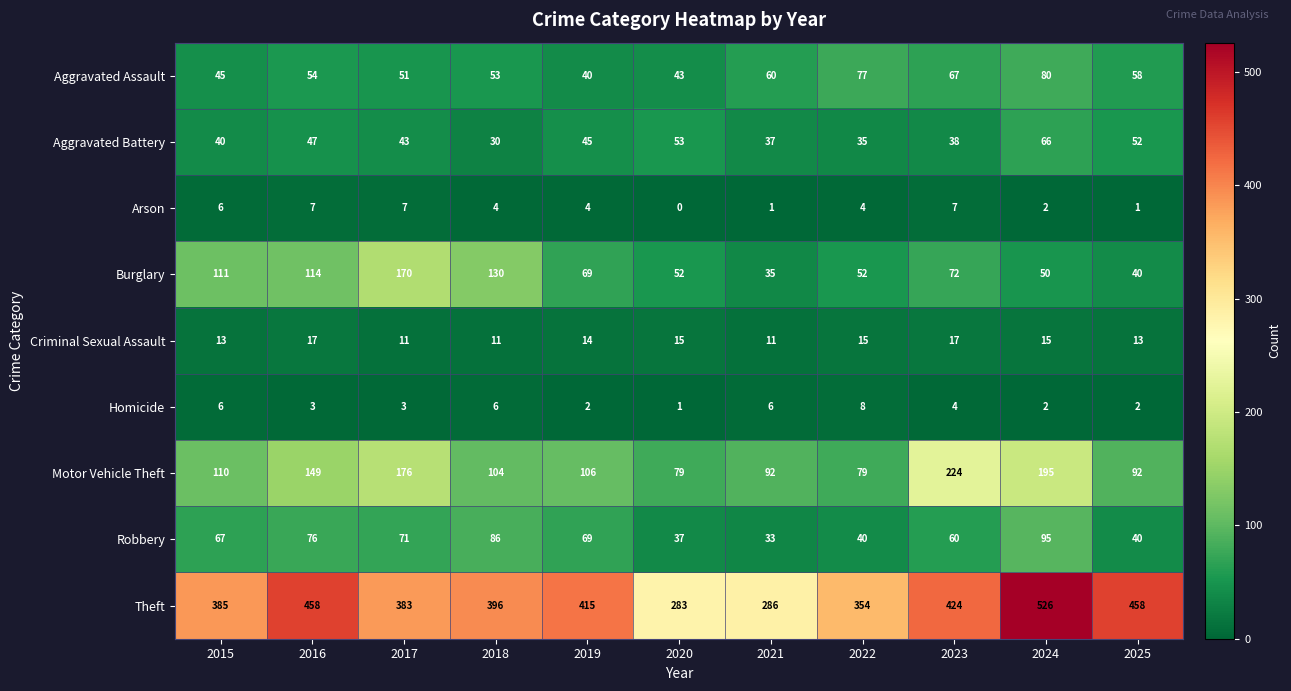

True or false: Theft has a value of 94 at 2015.

False